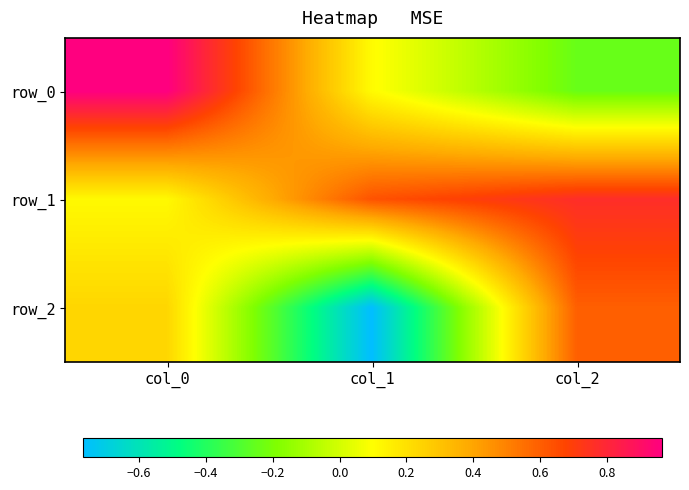

Is it true that row_2 equals 0.2 at col_0?

True